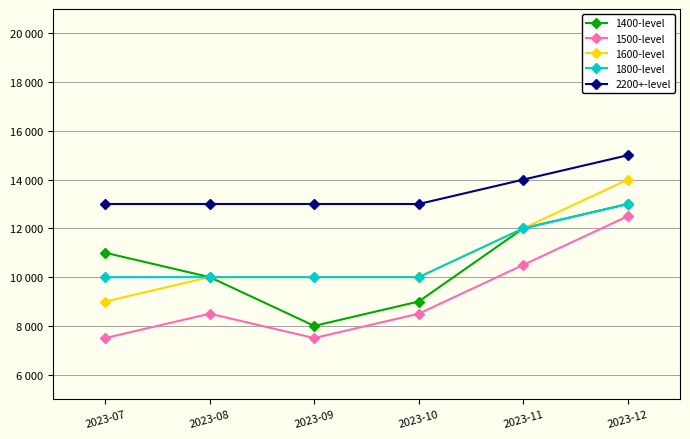

What is the lowest value of the 1600-level series?

9000